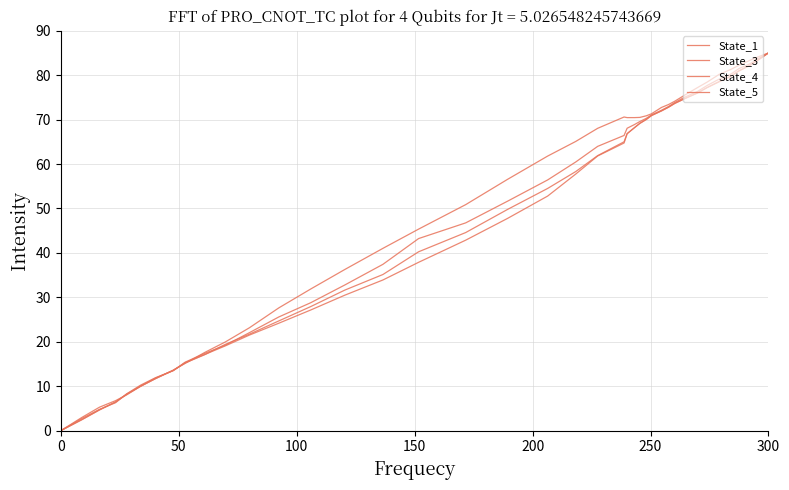

Which series has the largest total across all categories?

State_1